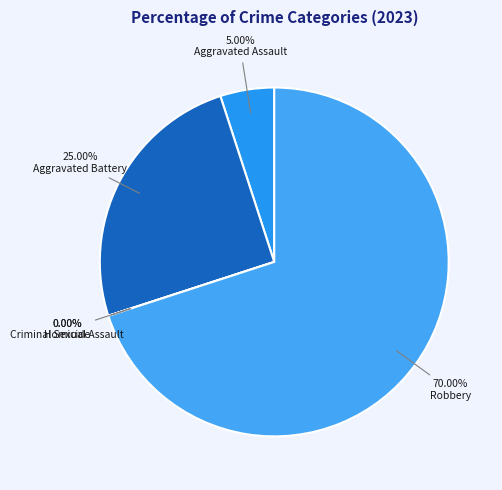

Which category has the smallest portion of the pie?

Criminal Sexual Assault